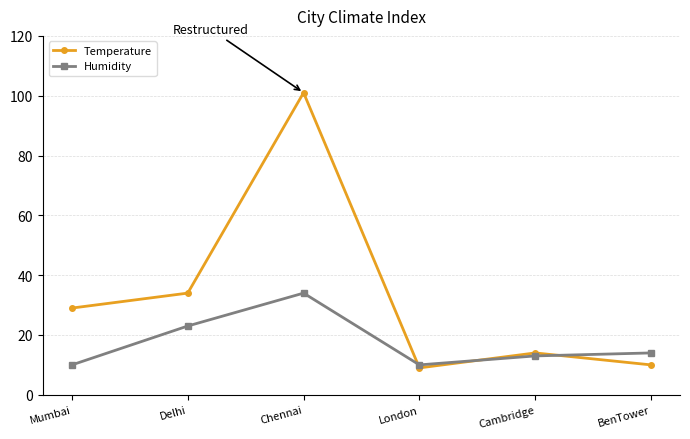

Is it true that Temperature equals 29 at Mumbai?

True